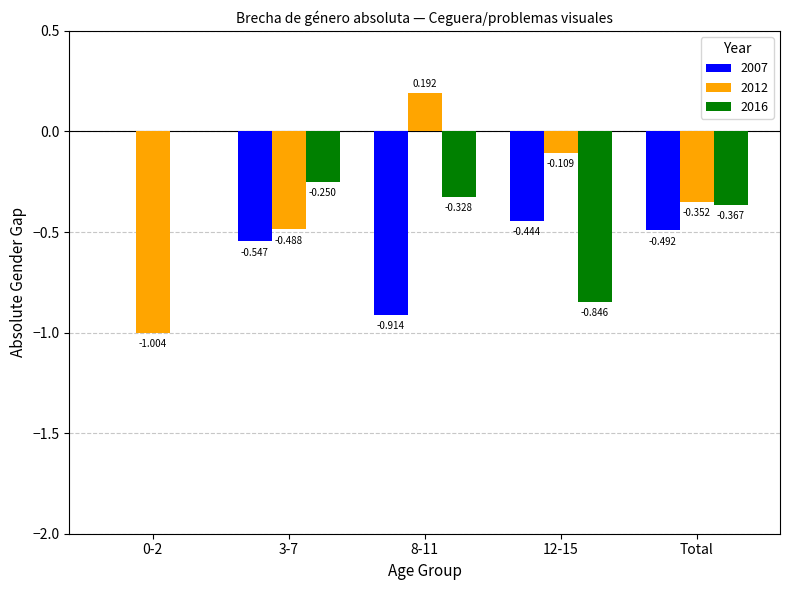

Is the value of 2016 at 12-15 greater than the value of 2007 at 3-7?

No